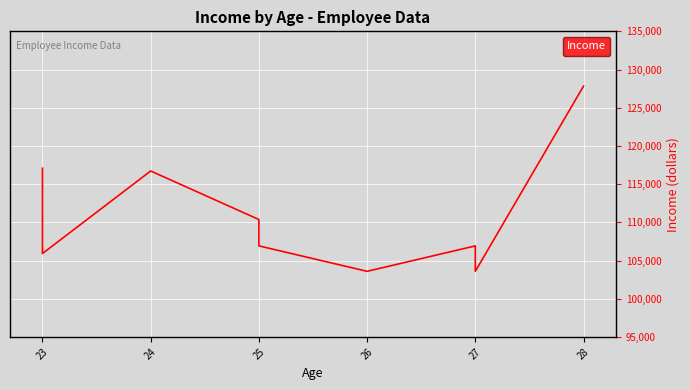

What is the greatest value displayed?

127824